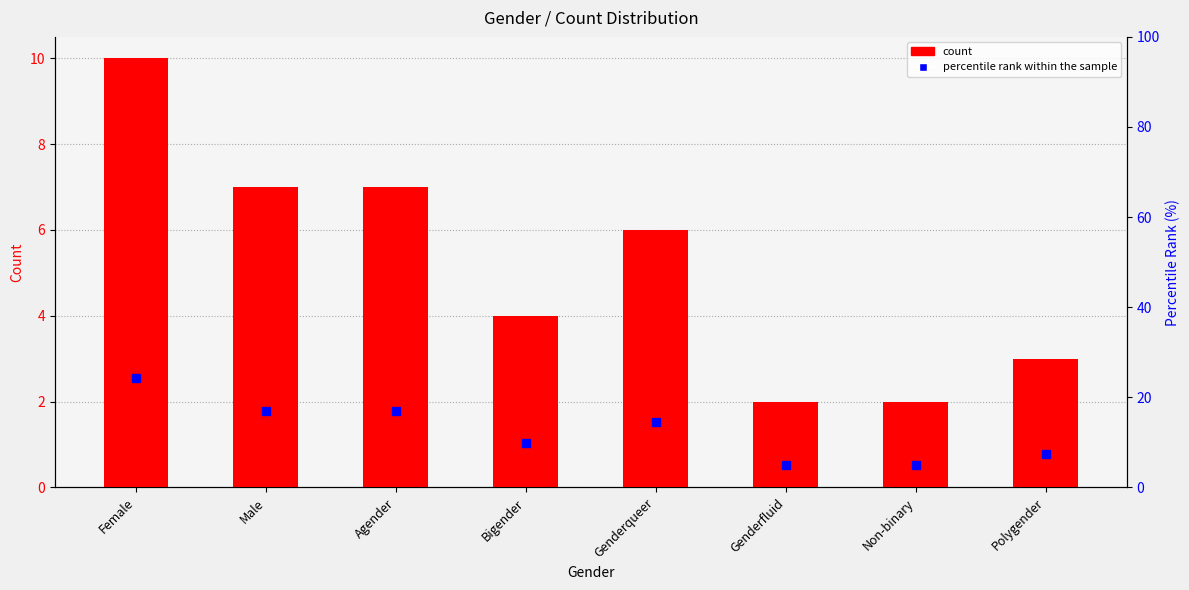

Which category has the lowest value in the percentile rank within the sample series?

Genderfluid